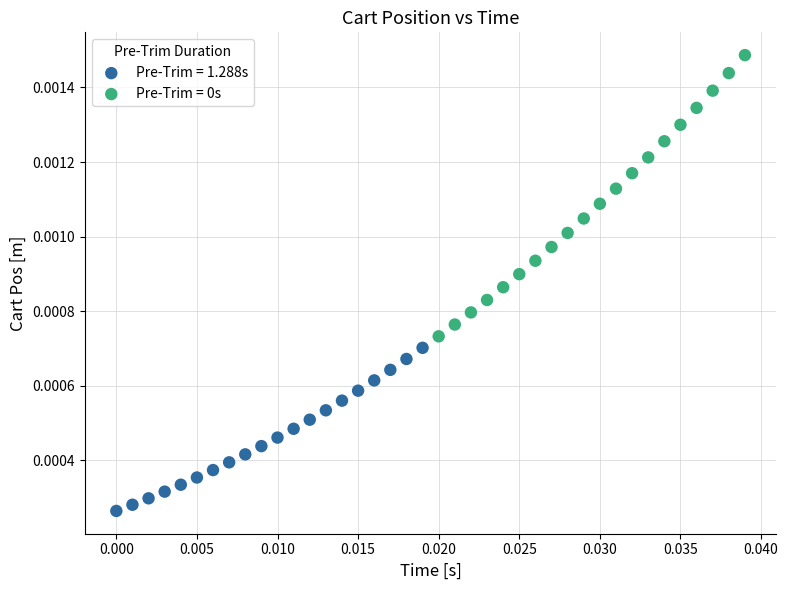

Which series reaches the minimum Y coordinate?

Pre-Trim = 1.288s